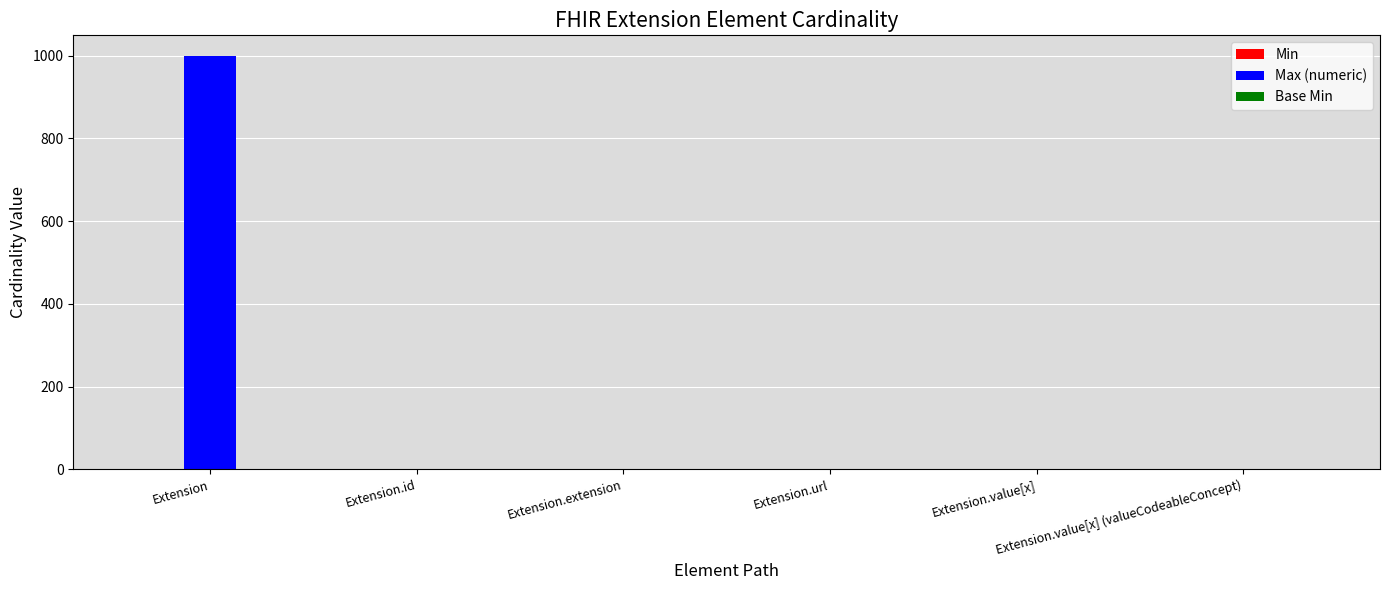

Which series has the largest total across all categories?

Max (numeric)